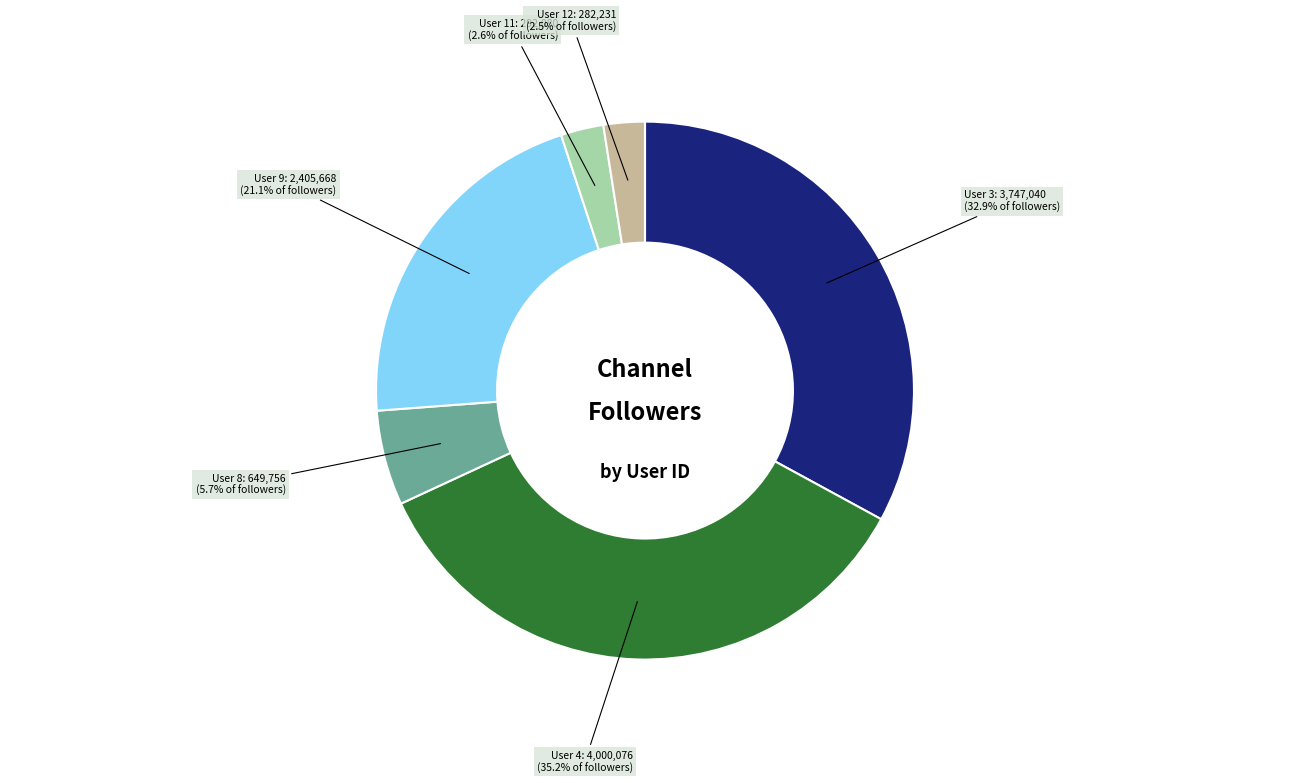

To the nearest percent, what is the average slice percentage?

17%